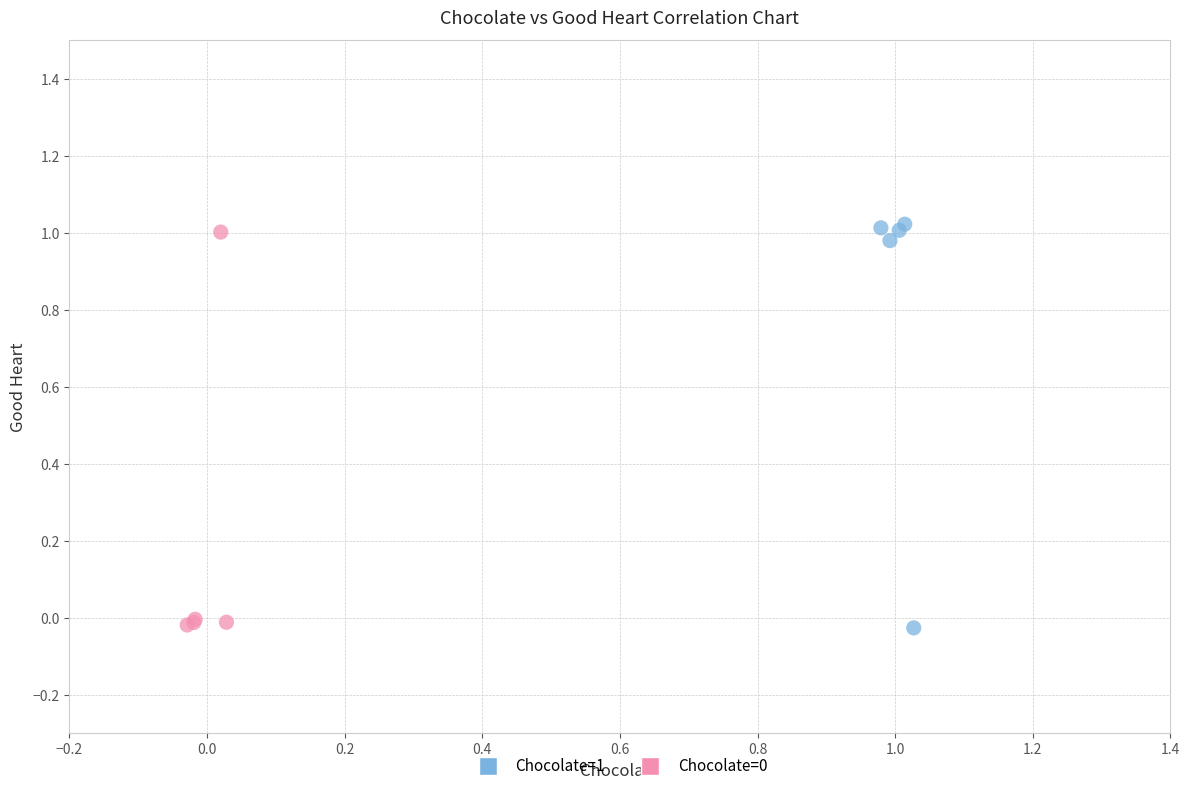

Which series reaches the maximum Y coordinate?

Chocolate=1